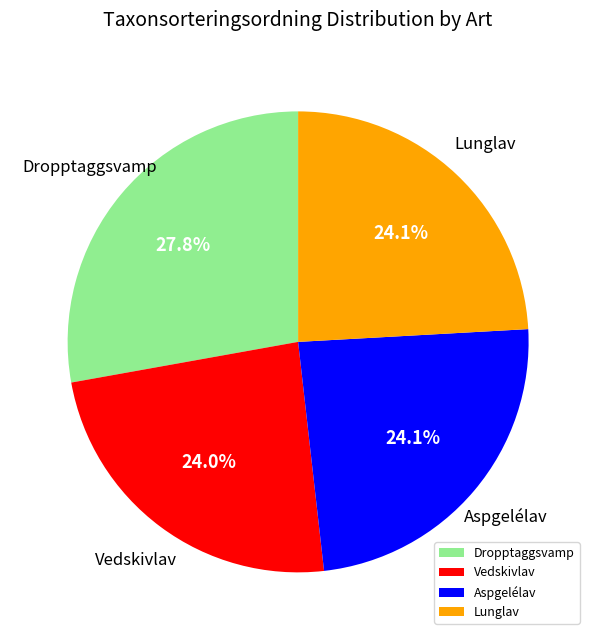

What is the largest slice in the pie chart?

Dropptaggsvamp